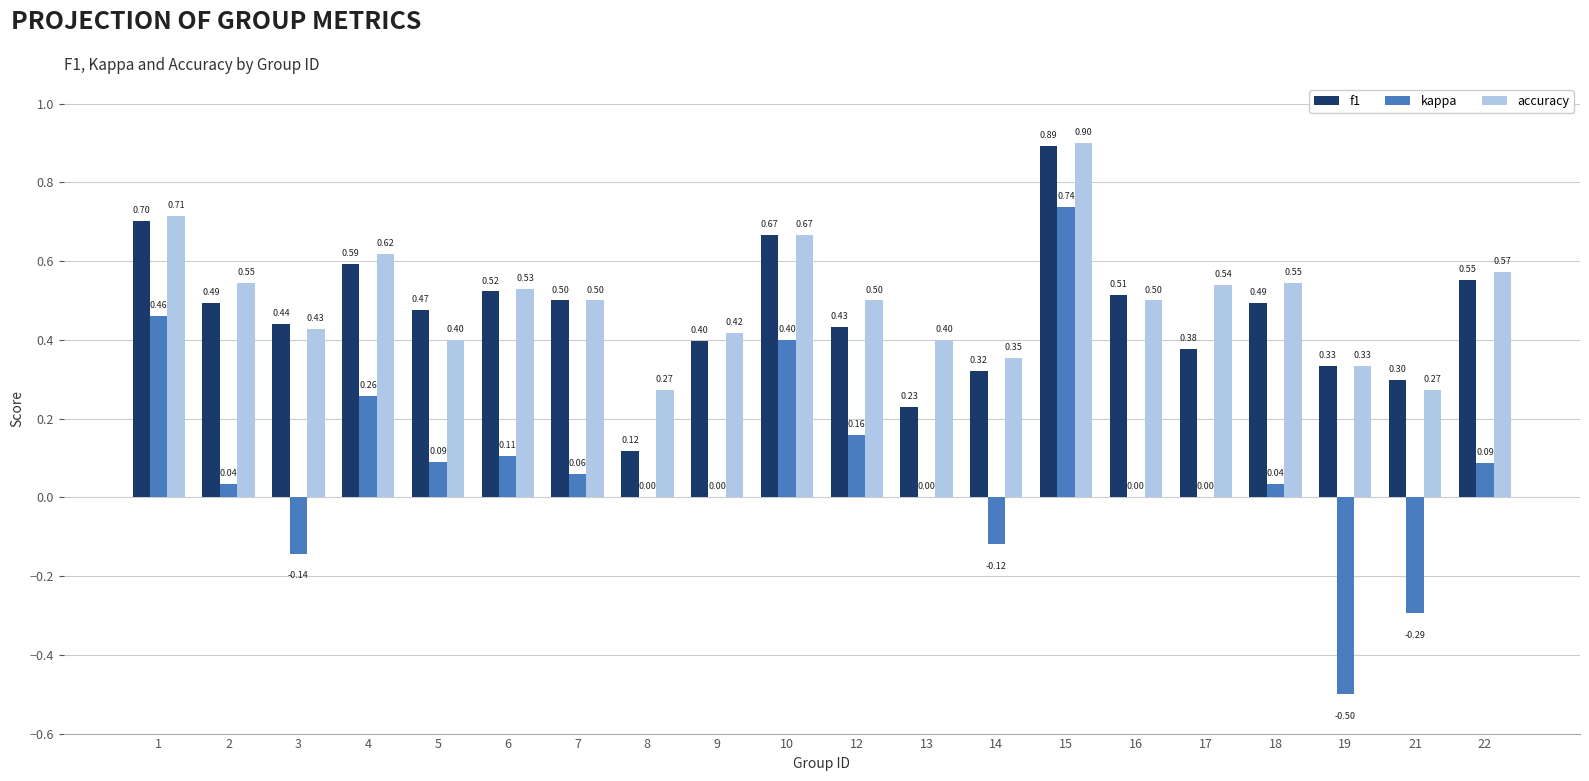

Which series changed the most between 5 and 18?

accuracy